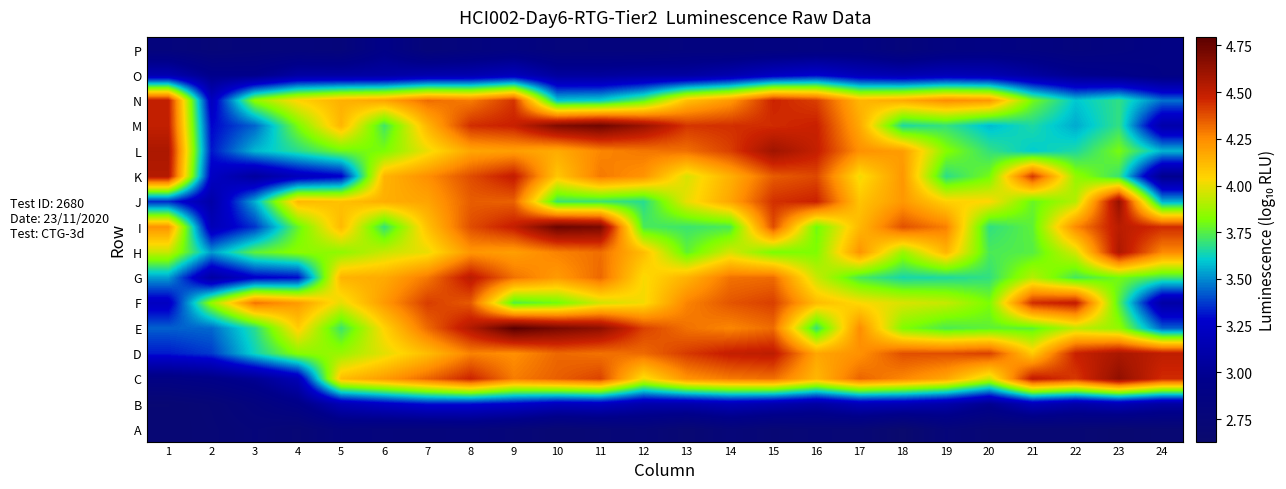

List the series in order of their peak value, lowest first.

A, P, O, B, N, F, G, K, H, D, L, J, C, M, I, E